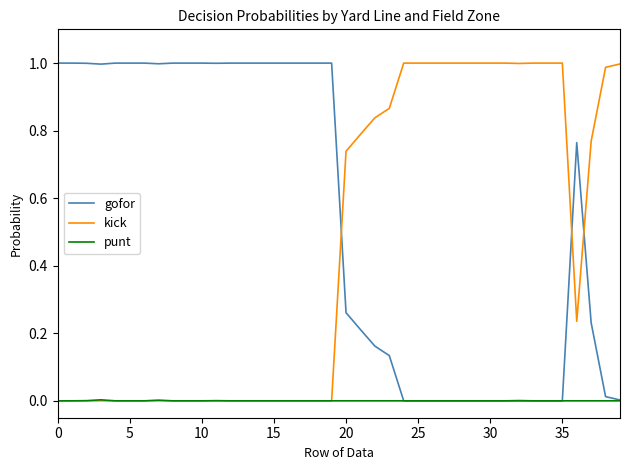

Which series has the largest total across all categories?

gofor